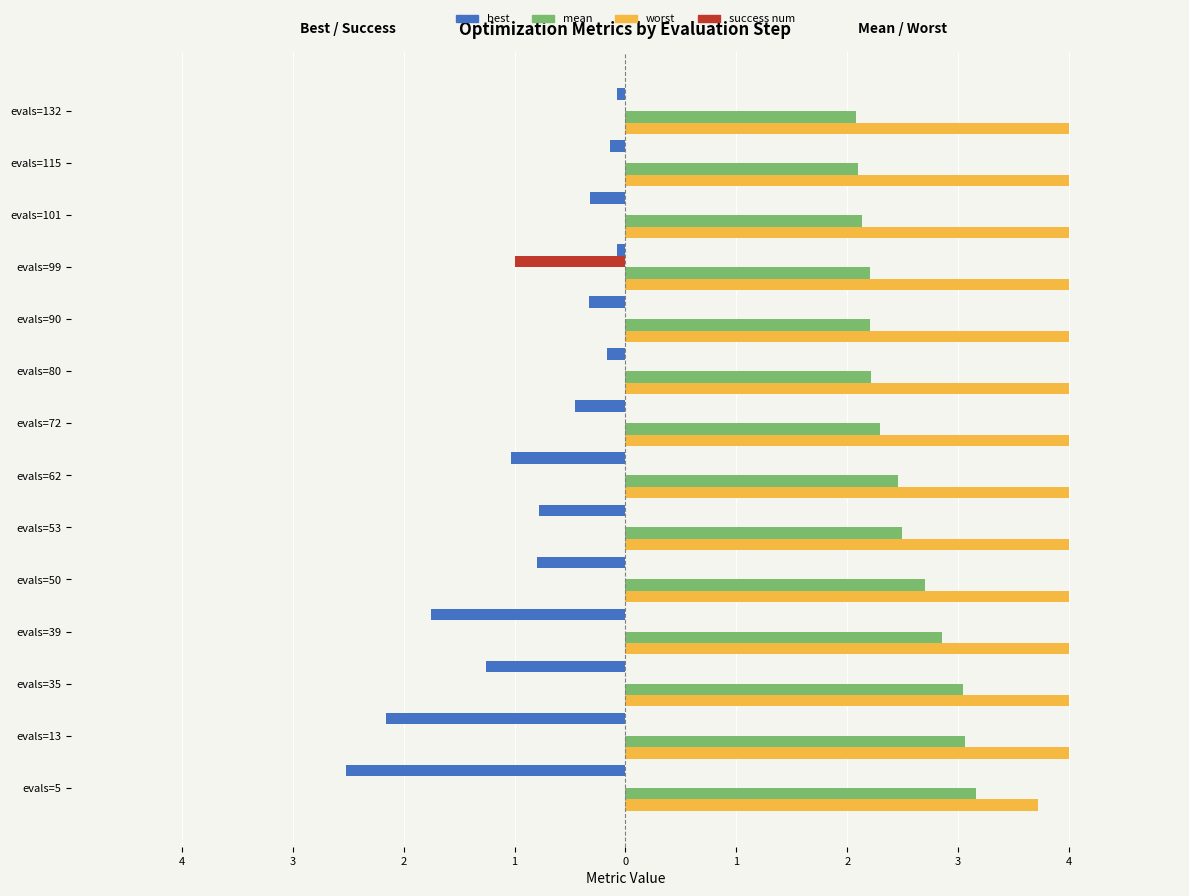

List the series in order of their overall mean, lowest first.

best, success num, mean, worst